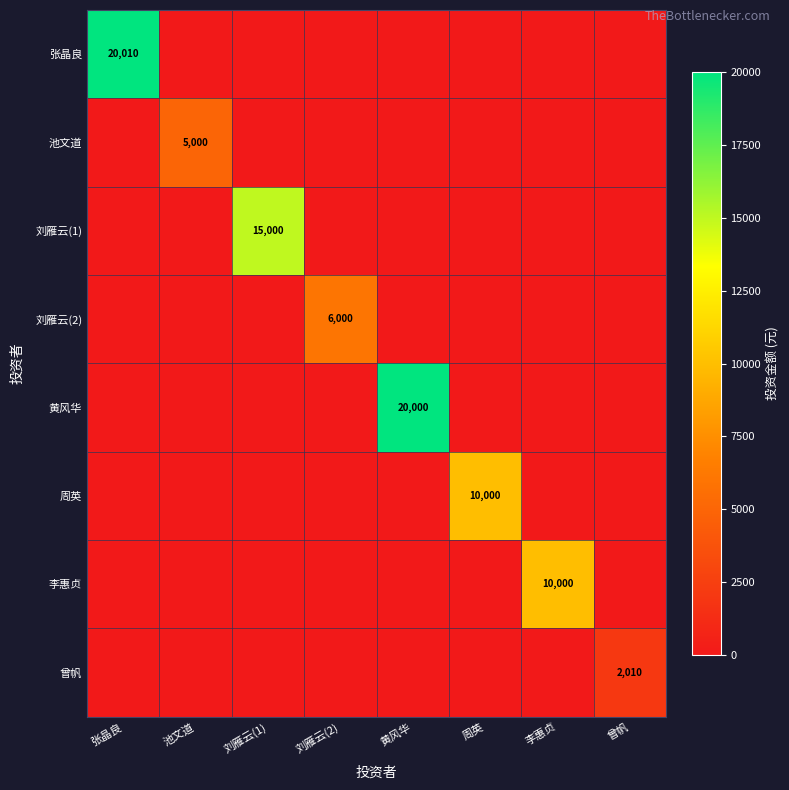

The value of 刘雁云(2) at 周英 is -3141. True or false?

False